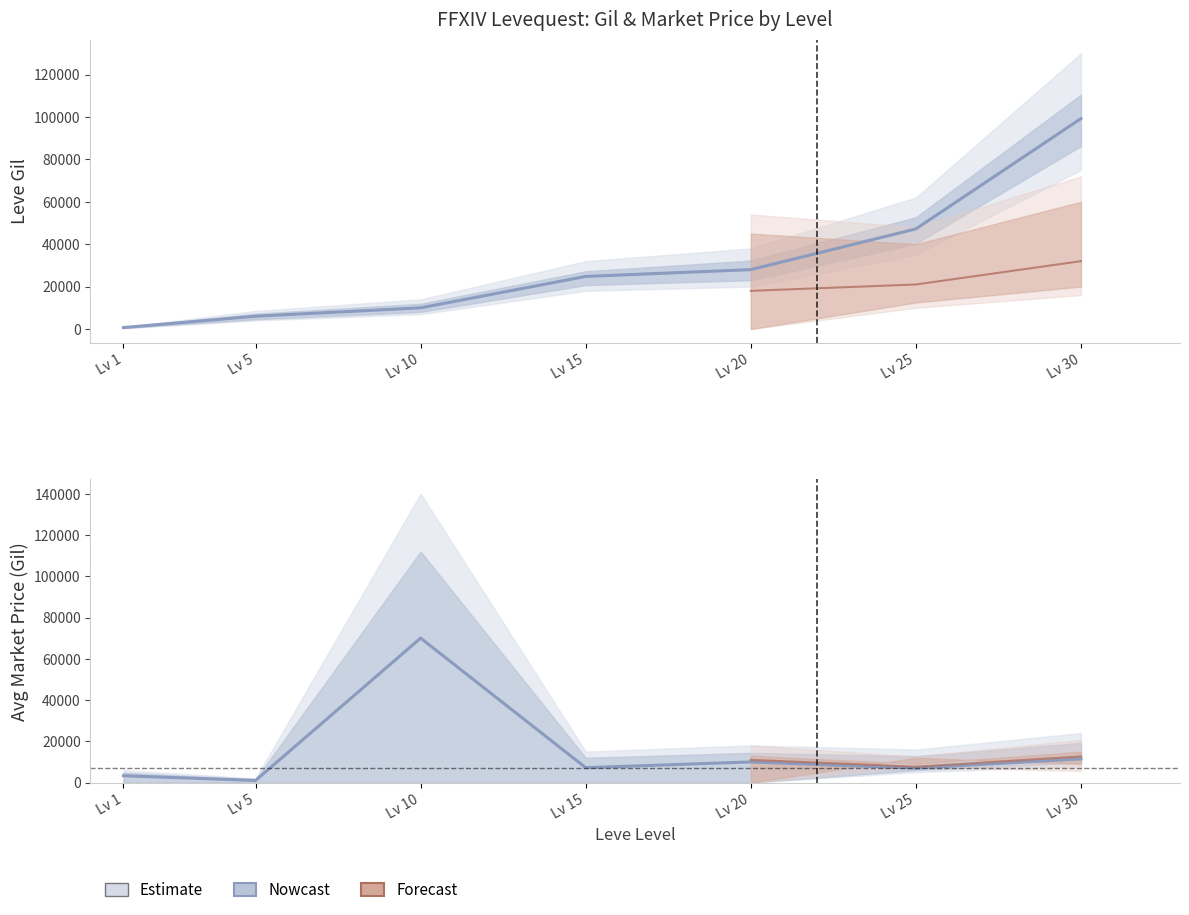

How many data points does each series have?

7